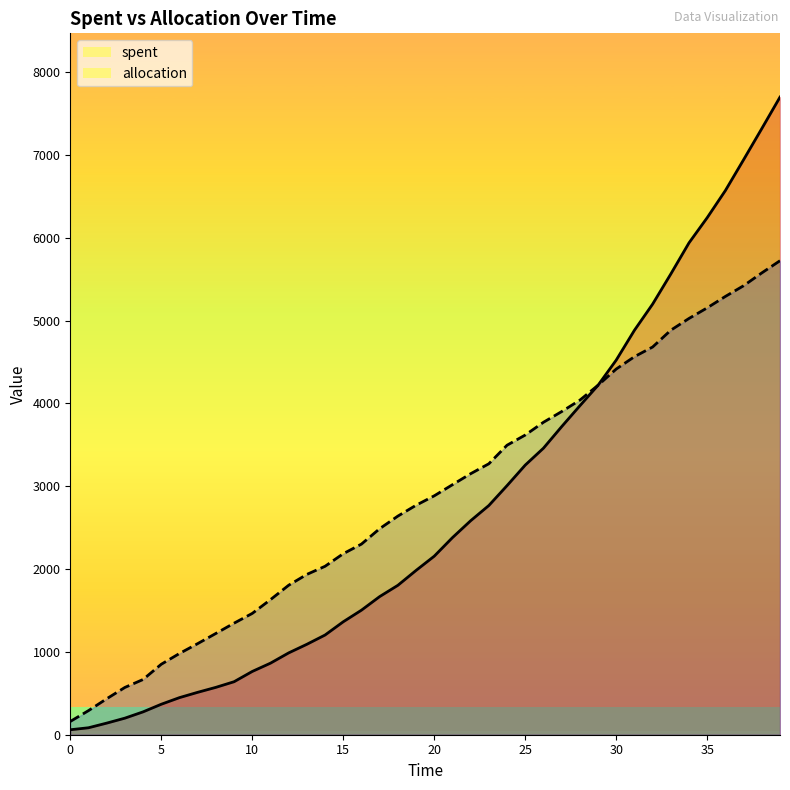

Reading left to right, what are all the values shown in this chart?

spent: 0=60	1=84	2=140	3=200	4=276	5=368	6=448	7=512	8=572	9=640	10=764	11=864	12=988	13=1092	14=1204	15=1364	16=1504	17=1668	18=1804	19=1984	20=2156	21=2380	22=2584	23=2768	24=3008	25=3256	26=3460	27=3720	28=3972	29=4220	30=4524	31=4884	32=5200	33=5564	34=5940	35=6244	36=6572	37=6944	38=7320	39=7700
allocation: 0=160	1=291	2=434	3=571	4=667	5=851	6=981	7=1100	8=1223	9=1347	10=1465	11=1631	12=1805	13=1936	14=2034	15=2186	16=2302	17=2488	18=2640	19=2771	20=2885	21=3019	22=3152	23=3272	24=3496	25=3619	26=3773	27=3902	28=4040	29=4220	30=4416	31=4565	32=4682	33=4885	34=5027	35=5155	36=5293	37=5422	38=5577	39=5724